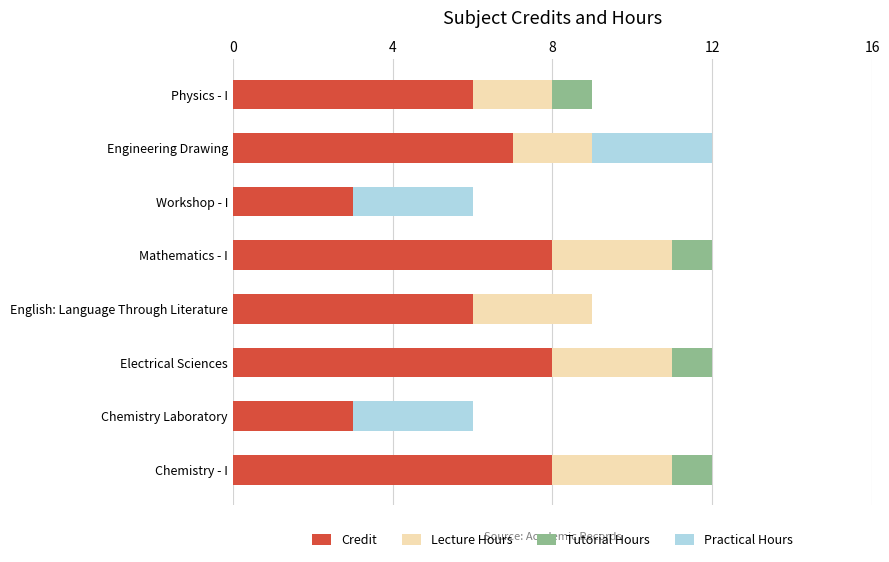

How many distinct data groups are displayed?

4